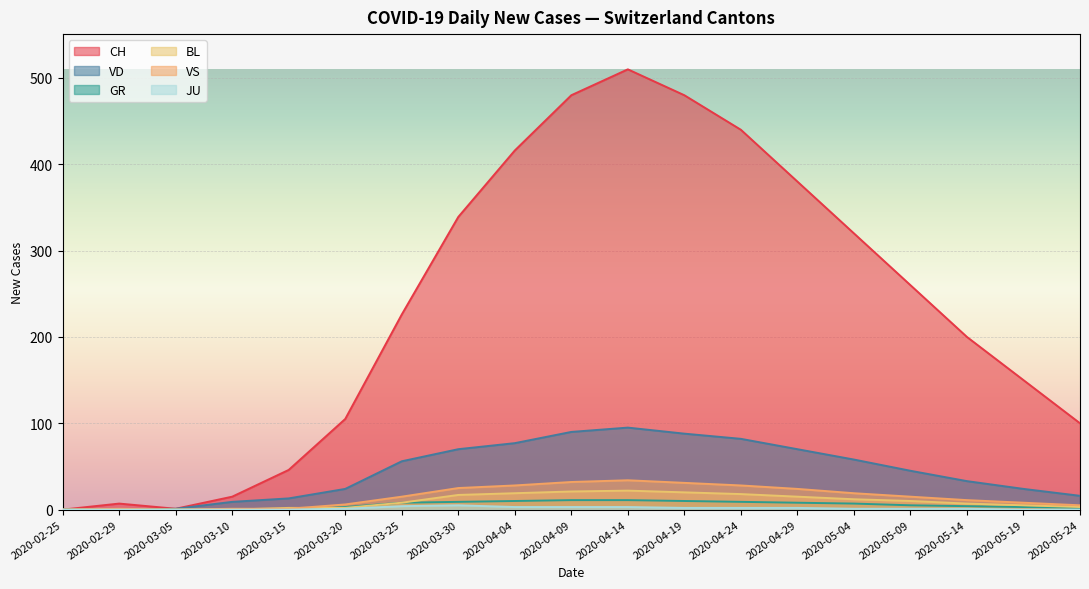

Does the chart display data point markers on the line(s)?

No